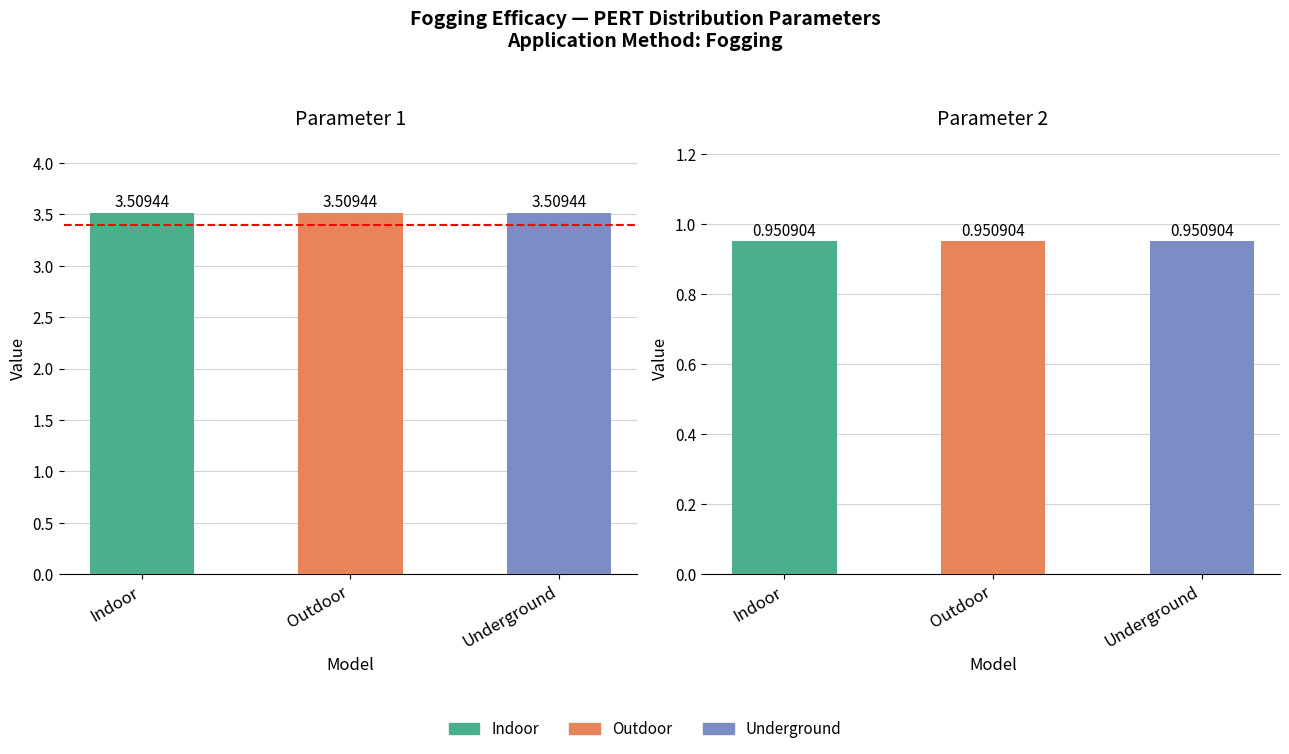

At which category is the sum across all series the highest?

Indoor